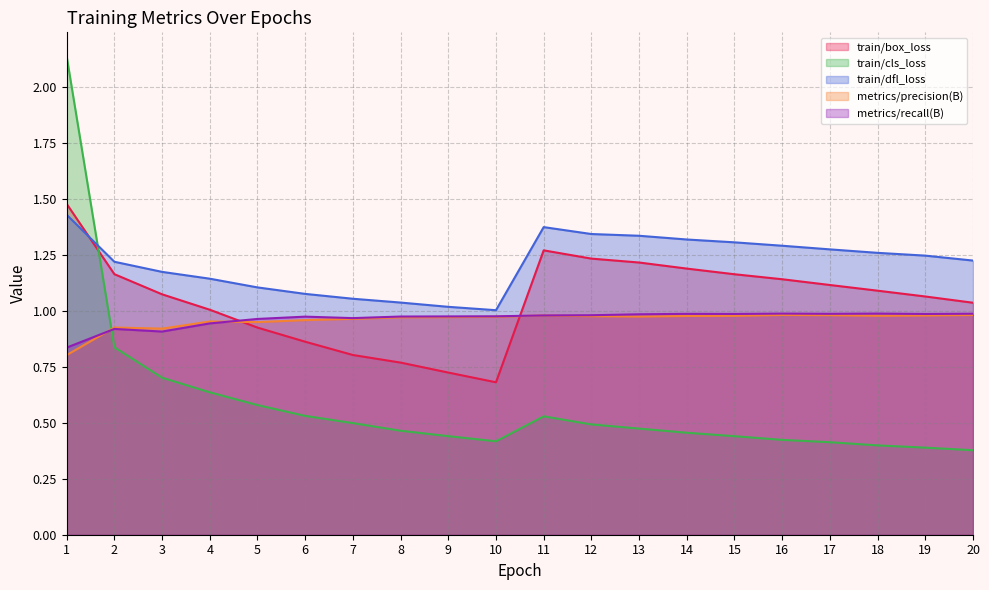

The value of train/dfl_loss at 13 is 1.3. True or false?

True